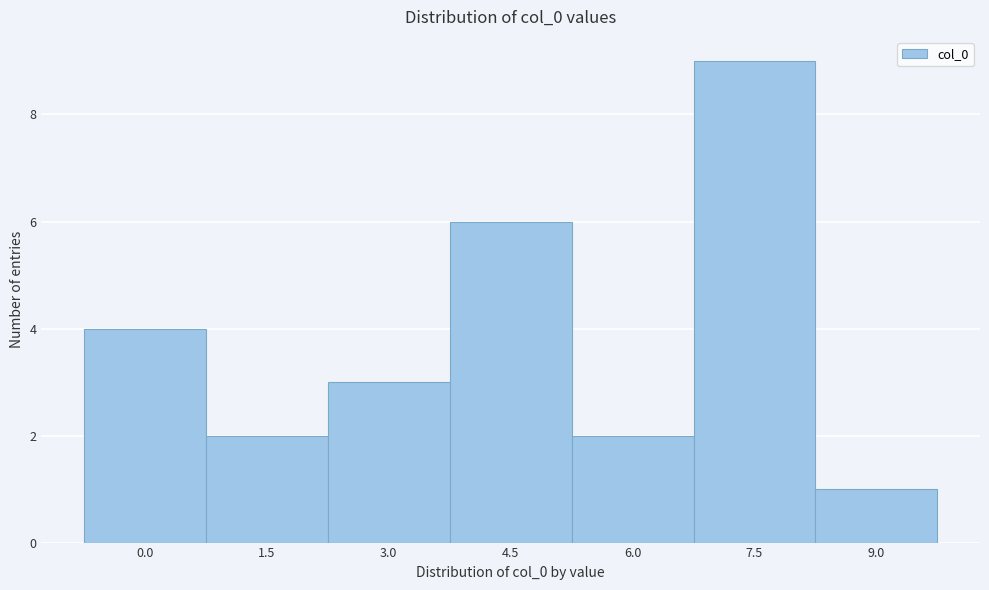

Reading left to right, what are all the values shown in this chart?

0.0=4	1.5=2	3.0=3	4.5=6	6.0=2	7.5=9	9.0=1